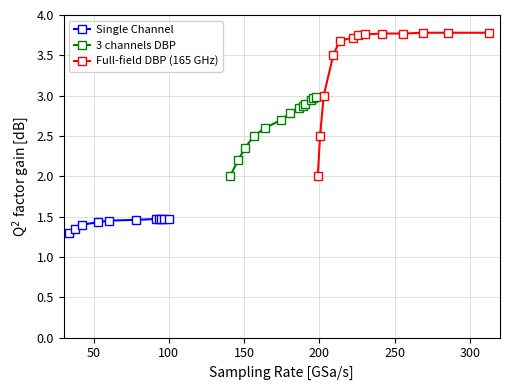

What is the value of the 3 channels DBP point at the 2nd from the left?

2.2